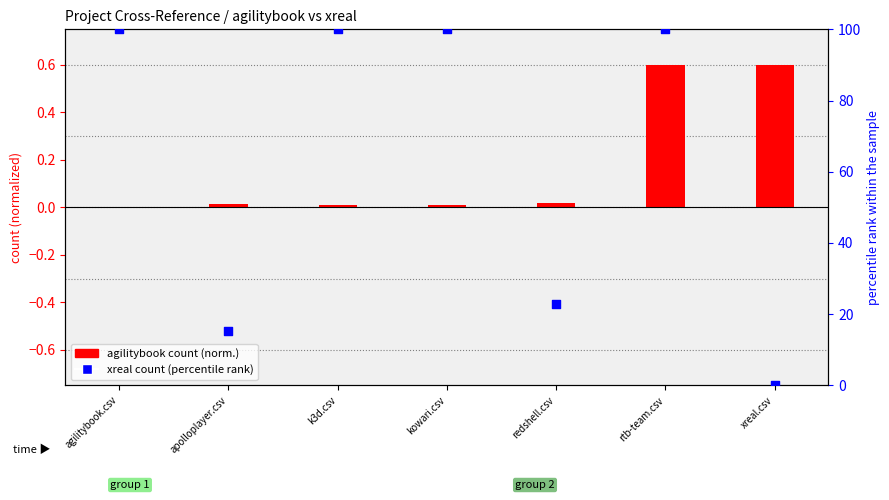

At which category is the sum across all series the highest?

rtb-team.csv